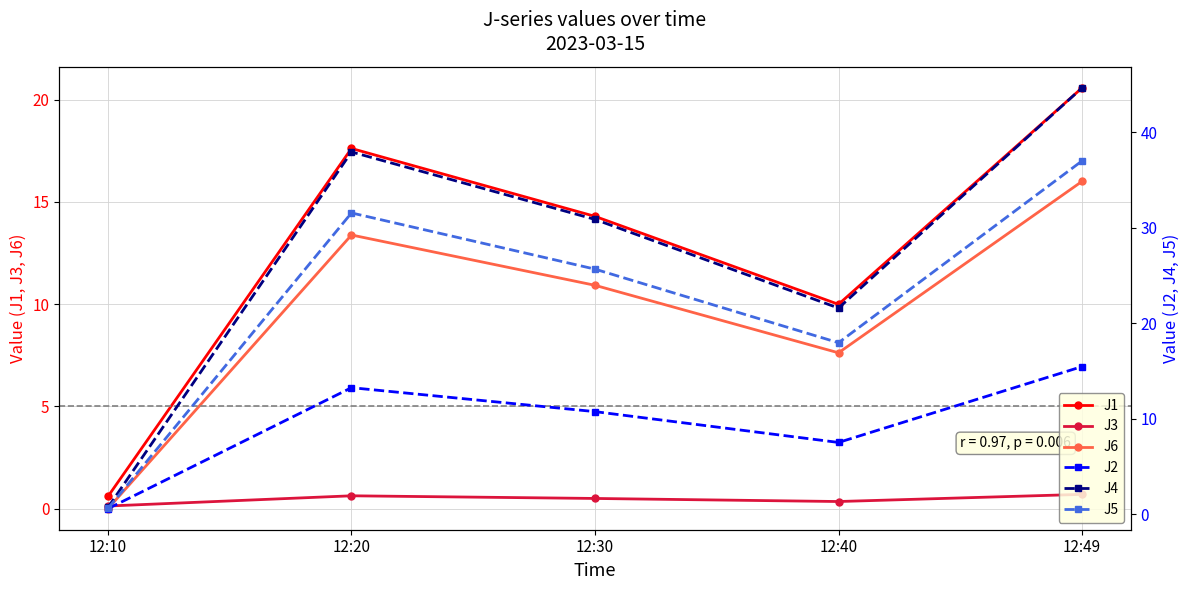

At how many categories does at least one series exceed 31?

2